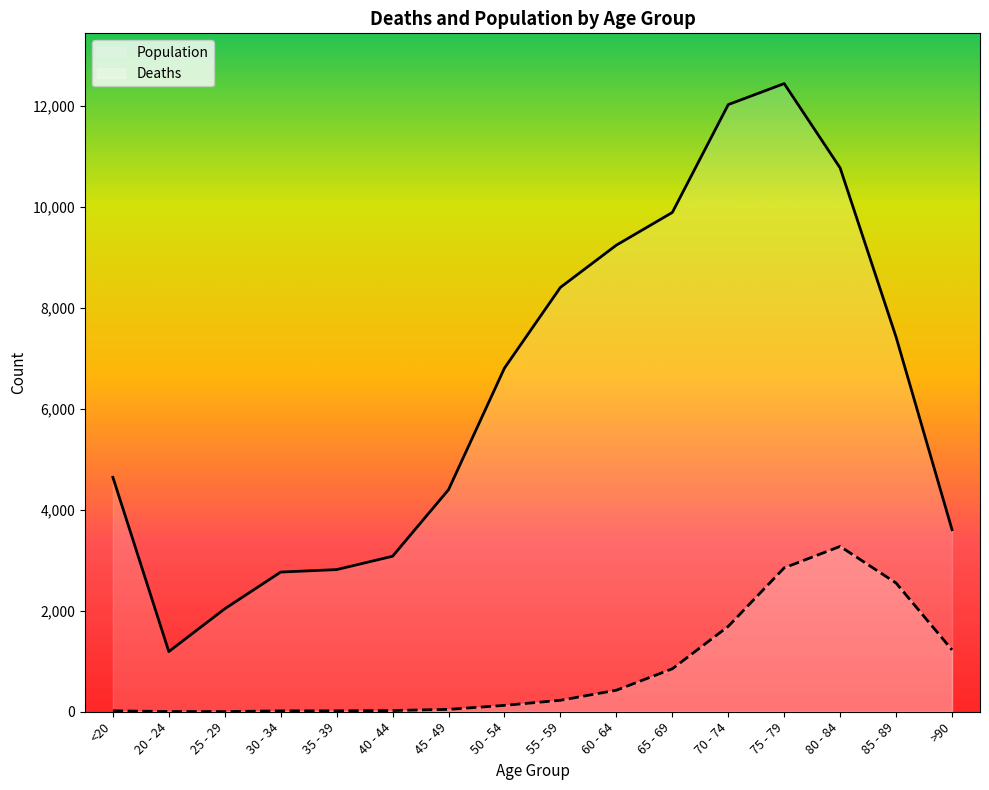

Which category has the lowest value across all series?

25 - 29